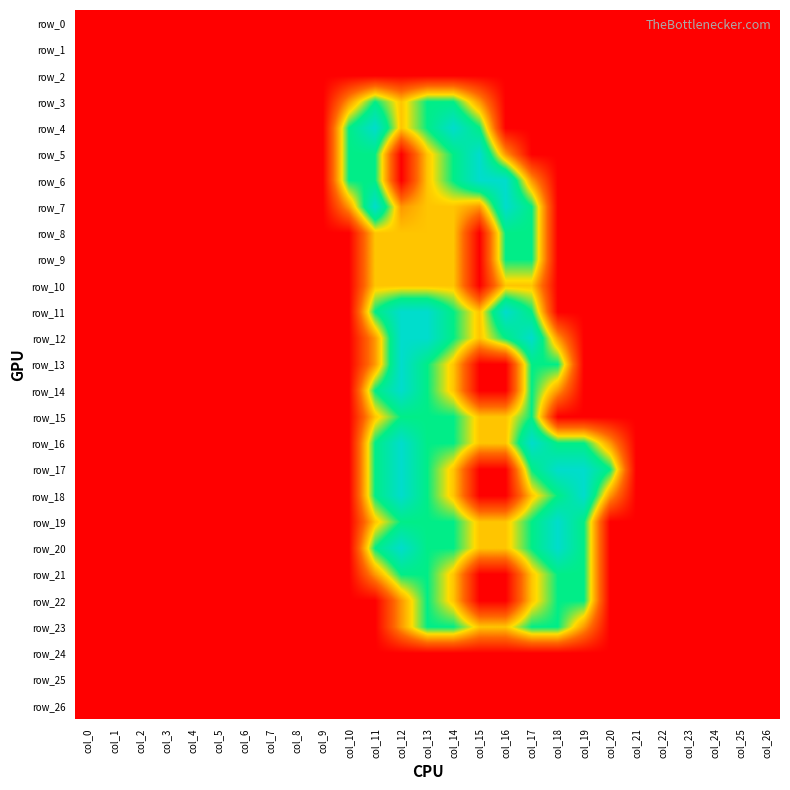

Reading right to left, extract all data points from this chart.

row_0: 0.0	0.0	0.0	0.0	0.0	0.0	0.0	0.0	0.0	0.0	0.0	0.0	0.0	0.0	0.0	0.0	0.0	0.0	0.0	0.0	0.0	0.0	0.0	0.0	0.0	0.0	0.0
row_1: 0.0	0.0	0.0	0.0	0.0	0.0	0.0	0.0	0.0	0.0	0.0	0.0	0.0	0.0	0.0	0.0	0.0	0.0	0.0	0.0	0.0	0.0	0.0	0.0	0.0	0.0	0.0
row_2: 0.0	0.0	0.0	0.0	0.0	0.0	0.0	0.0	0.0	0.0	0.0	0.0	0.0	0.0	0.0	0.0	0.0	0.0	0.0	0.0	0.0	0.0	0.0	0.0	0.0	0.0	0.0
row_3: 0.0	0.0	0.0	0.0	0.0	0.0	0.0	0.0	0.0	0.0	0.0	0.8	1.5	1.5	1.0	1.5	0.8	0.0	0.0	0.0	0.0	0.0	0.0	0.0	0.0	0.0	0.0
row_4: 0.0	0.0	0.0	0.0	0.0	0.0	0.0	0.0	0.0	0.0	0.0	1.5	2.0	1.5	1.0	2.0	1.5	0.0	0.0	0.0	0.0	0.0	0.0	0.0	0.0	0.0	0.0
row_5: 0.0	0.0	0.0	0.0	0.0	0.0	0.0	0.0	0.0	0.0	0.8	2.0	1.5	1.0	0.0	1.5	1.5	0.0	0.0	0.0	0.0	0.0	0.0	0.0	0.0	0.0	0.0
row_6: 0.0	0.0	0.0	0.0	0.0	0.0	0.0	0.0	0.0	0.8	2.0	2.0	1.5	1.0	0.0	1.5	1.5	0.0	0.0	0.0	0.0	0.0	0.0	0.0	0.0	0.0	0.0
row_7: 0.0	0.0	0.0	0.0	0.0	0.0	0.0	0.0	0.0	1.5	2.0	0.8	1.0	1.0	0.8	2.0	0.8	0.0	0.0	0.0	0.0	0.0	0.0	0.0	0.0	0.0	0.0
row_8: 0.0	0.0	0.0	0.0	0.0	0.0	0.0	0.0	0.0	1.5	1.5	0.0	1.0	1.0	1.0	1.0	0.0	0.0	0.0	0.0	0.0	0.0	0.0	0.0	0.0	0.0	0.0
row_9: 0.0	0.0	0.0	0.0	0.0	0.0	0.0	0.0	0.0	1.5	1.5	0.0	1.0	1.0	1.0	1.0	0.0	0.0	0.0	0.0	0.0	0.0	0.0	0.0	0.0	0.0	0.0
row_10: 0.0	0.0	0.0	0.0	0.0	0.0	0.0	0.0	0.0	1.0	1.0	0.0	1.0	1.0	1.0	1.0	0.0	0.0	0.0	0.0	0.0	0.0	0.0	0.0	0.0	0.0	0.0
row_11: 0.0	0.0	0.0	0.0	0.0	0.0	0.0	0.0	0.0	1.5	2.0	1.0	1.5	2.0	2.0	1.5	0.0	0.0	0.0	0.0	0.0	0.0	0.0	0.0	0.0	0.0	0.0
row_12: 0.0	0.0	0.0	0.0	0.0	0.0	0.0	0.0	0.8	2.0	1.5	1.0	1.5	2.0	2.0	0.8	0.0	0.0	0.0	0.0	0.0	0.0	0.0	0.0	0.0	0.0	0.0
row_13: 0.0	0.0	0.0	0.0	0.0	0.0	0.0	0.0	1.5	1.5	0.0	0.0	1.0	1.5	2.0	0.8	0.0	0.0	0.0	0.0	0.0	0.0	0.0	0.0	0.0	0.0	0.0
row_14: 0.0	0.0	0.0	0.0	0.0	0.0	0.0	0.0	0.8	1.5	0.0	0.0	1.0	1.5	2.0	1.5	0.0	0.0	0.0	0.0	0.0	0.0	0.0	0.0	0.0	0.0	0.0
row_15: 0.0	0.0	0.0	0.0	0.0	0.0	0.0	0.0	0.0	1.5	1.0	1.0	1.5	1.5	1.5	1.0	0.0	0.0	0.0	0.0	0.0	0.0	0.0	0.0	0.0	0.0	0.0
row_16: 0.0	0.0	0.0	0.0	0.0	0.0	0.8	1.5	1.5	2.0	1.0	1.0	1.5	1.5	2.0	1.5	0.0	0.0	0.0	0.0	0.0	0.0	0.0	0.0	0.0	0.0	0.0
row_17: 0.0	0.0	0.0	0.0	0.0	0.0	1.5	2.0	2.0	1.5	0.0	0.0	1.0	1.5	2.0	1.5	0.0	0.0	0.0	0.0	0.0	0.0	0.0	0.0	0.0	0.0	0.0
row_18: 0.0	0.0	0.0	0.0	0.0	0.0	0.8	2.0	1.5	1.0	0.0	0.0	1.0	1.5	2.0	1.5	0.0	0.0	0.0	0.0	0.0	0.0	0.0	0.0	0.0	0.0	0.0
row_19: 0.0	0.0	0.0	0.0	0.0	0.0	0.0	1.5	2.0	1.5	1.0	1.0	1.5	1.5	1.5	1.0	0.0	0.0	0.0	0.0	0.0	0.0	0.0	0.0	0.0	0.0	0.0
row_20: 0.0	0.0	0.0	0.0	0.0	0.0	0.0	1.5	2.0	1.5	1.0	1.0	1.5	1.5	2.0	1.5	0.0	0.0	0.0	0.0	0.0	0.0	0.0	0.0	0.0	0.0	0.0
row_21: 0.0	0.0	0.0	0.0	0.0	0.0	0.0	1.5	1.5	1.0	0.0	0.0	1.0	1.5	1.5	0.8	0.0	0.0	0.0	0.0	0.0	0.0	0.0	0.0	0.0	0.0	0.0
row_22: 0.0	0.0	0.0	0.0	0.0	0.0	0.0	1.5	1.5	1.0	0.0	0.0	1.0	1.5	0.8	0.0	0.0	0.0	0.0	0.0	0.0	0.0	0.0	0.0	0.0	0.0	0.0
row_23: 0.0	0.0	0.0	0.0	0.0	0.0	0.0	0.8	1.5	1.5	1.0	1.0	1.5	1.5	0.8	0.0	0.0	0.0	0.0	0.0	0.0	0.0	0.0	0.0	0.0	0.0	0.0
row_24: 0.0	0.0	0.0	0.0	0.0	0.0	0.0	0.0	0.0	0.0	0.0	0.0	0.0	0.0	0.0	0.0	0.0	0.0	0.0	0.0	0.0	0.0	0.0	0.0	0.0	0.0	0.0
row_25: 0.0	0.0	0.0	0.0	0.0	0.0	0.0	0.0	0.0	0.0	0.0	0.0	0.0	0.0	0.0	0.0	0.0	0.0	0.0	0.0	0.0	0.0	0.0	0.0	0.0	0.0	0.0
row_26: 0.0	0.0	0.0	0.0	0.0	0.0	0.0	0.0	0.0	0.0	0.0	0.0	0.0	0.0	0.0	0.0	0.0	0.0	0.0	0.0	0.0	0.0	0.0	0.0	0.0	0.0	0.0